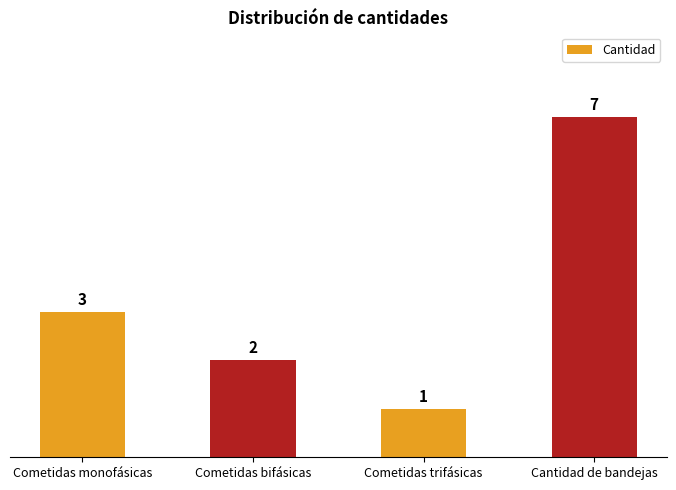

Between Cantidad de bandejas and Cometidas bifásicas, which is larger?

Cantidad de bandejas